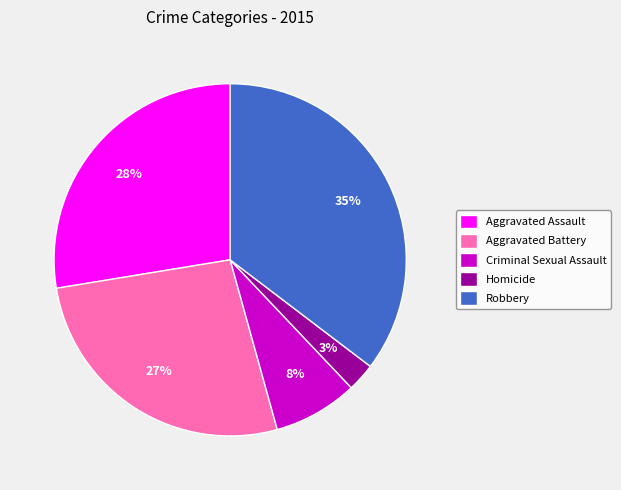

Is the sum of Robbery and Criminal Sexual Assault greater than half?

No